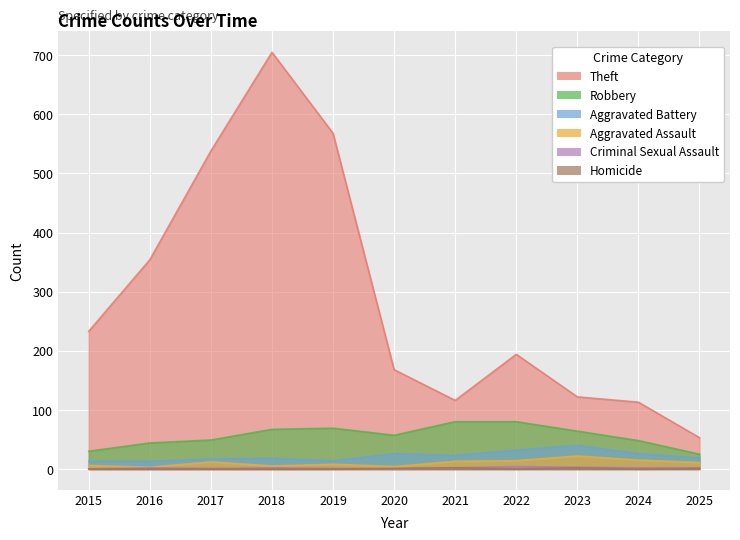

At which category does Robbery reach its first local peak?

2019